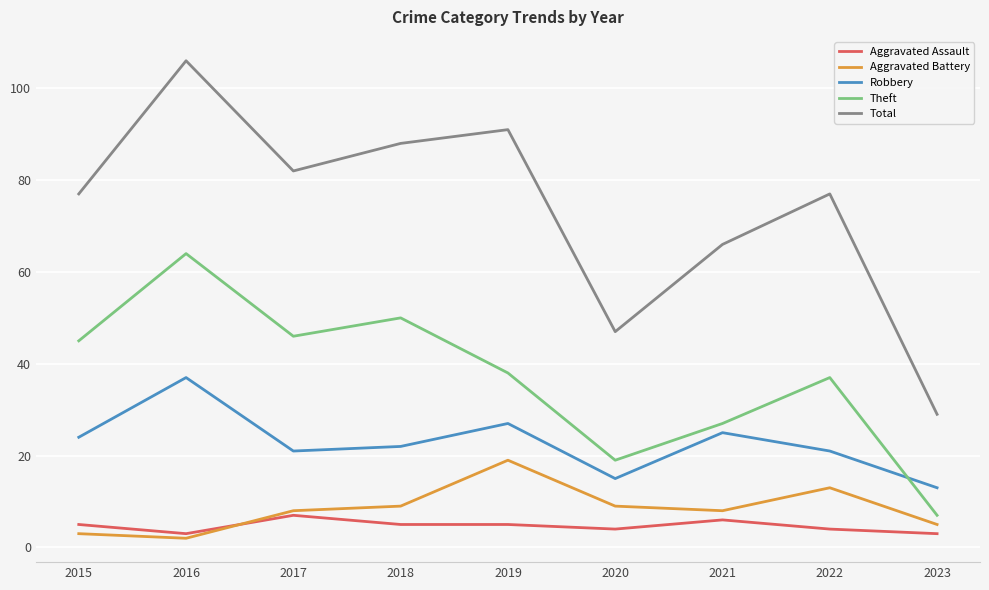

What value does the Robbery series have at 2022?

21